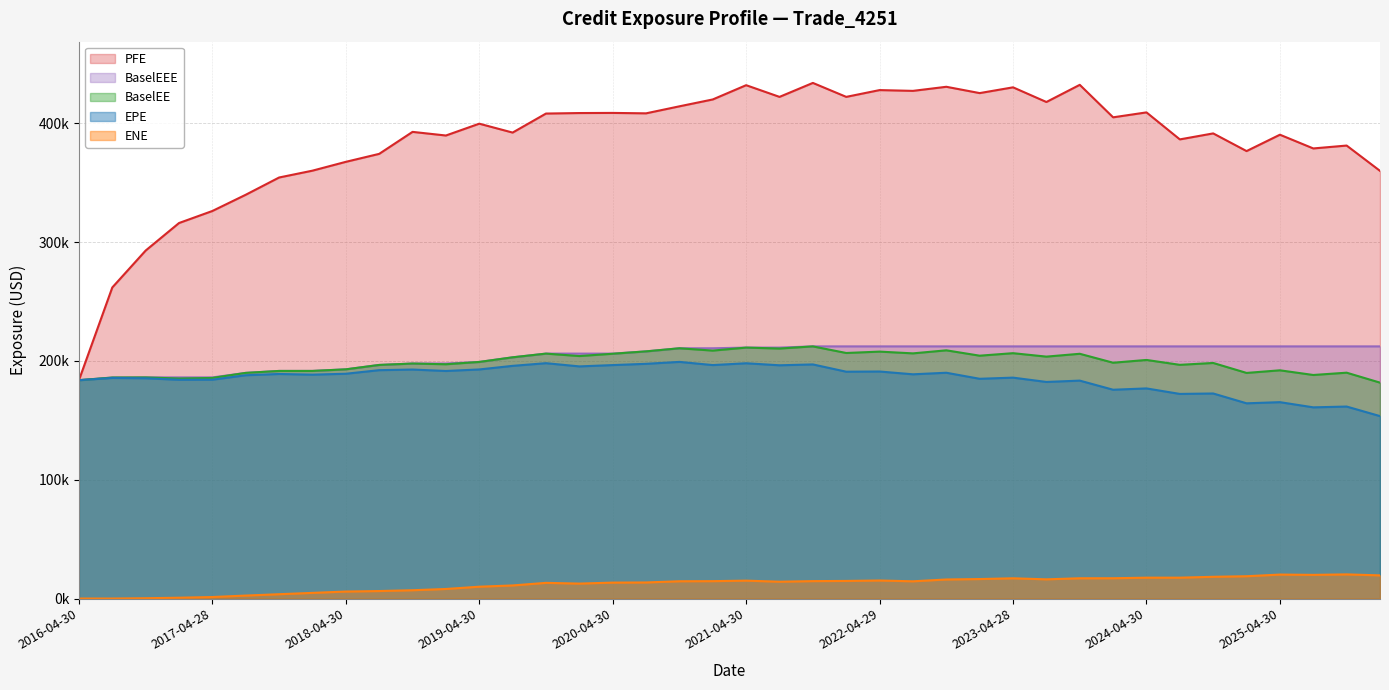

True or false: BaselEEE and ENE cross at least once.

False